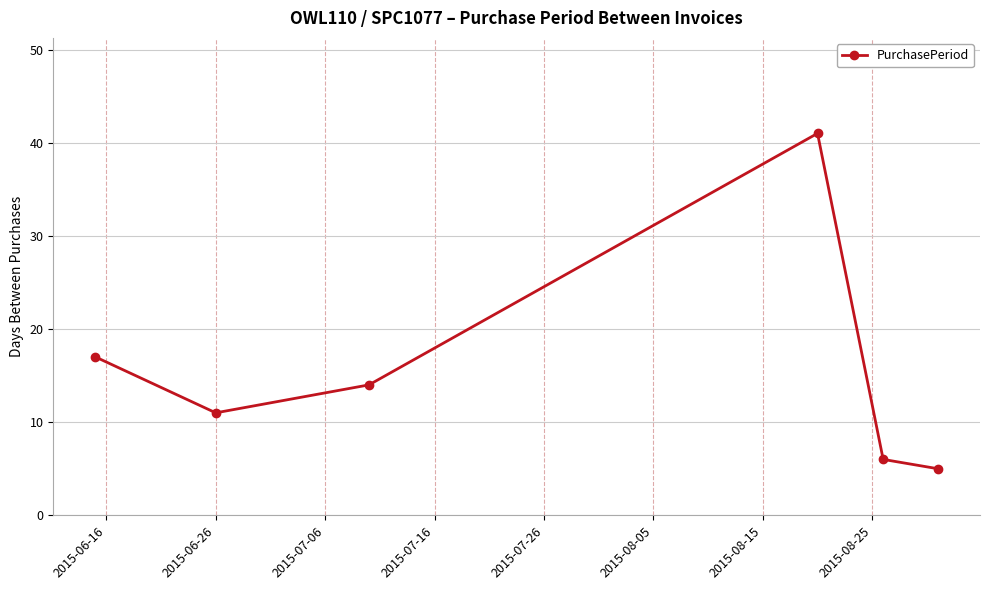

What is the value of the 3rd point from the left?

14